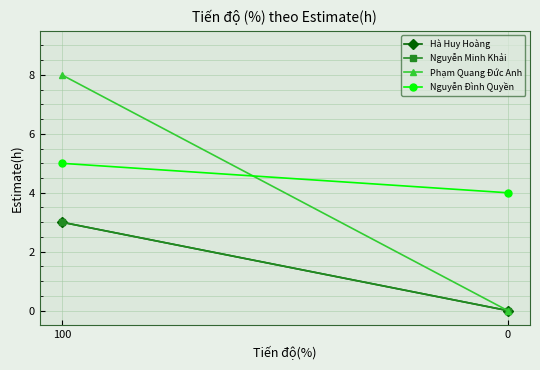

Rank the series by their maximum value, from lowest to highest.

Hà Huy Hoàng, Nguyễn Minh Khải, Nguyễn Đình Quyền, Phạm Quang Đức Anh